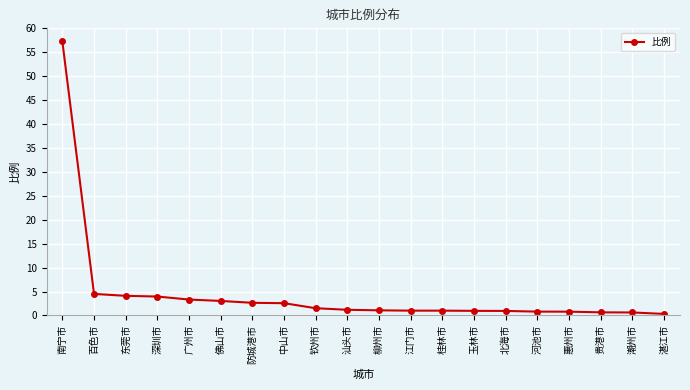

What is the value of the 14th point from the left?

1.0